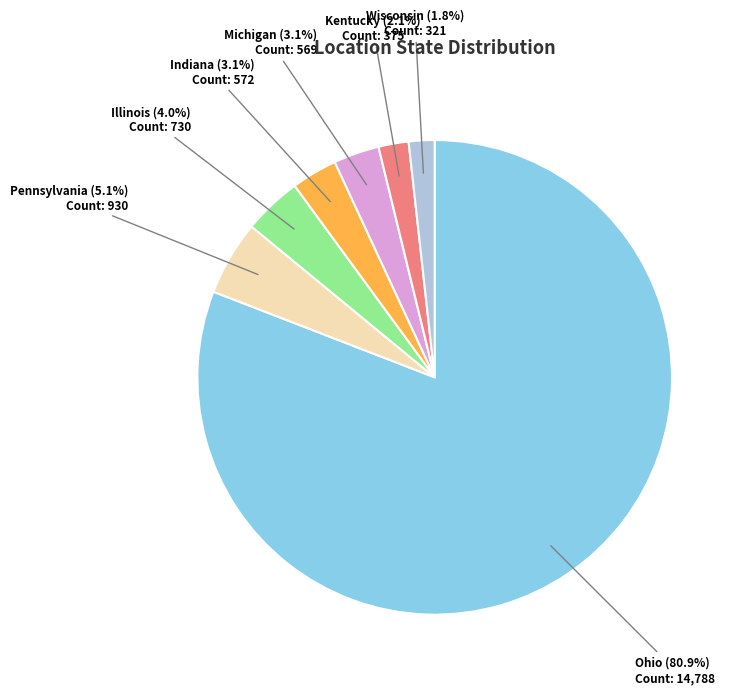

To the nearest percent, what portion does Michigan represent?

3%